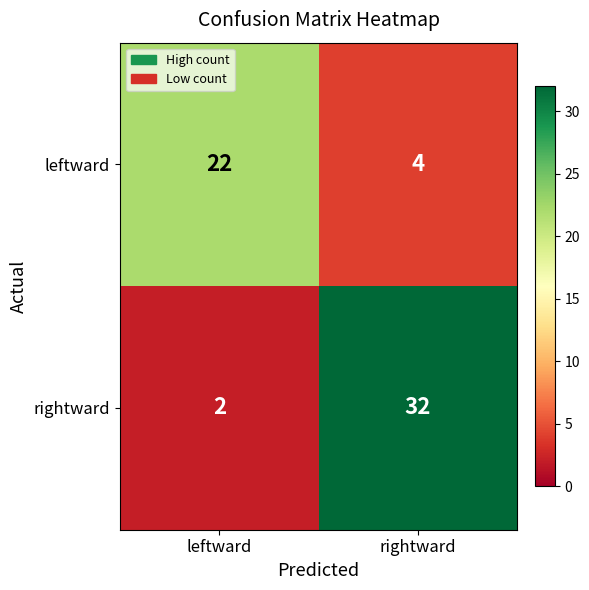

What is the sum of the leftward values at rightward and leftward?

26